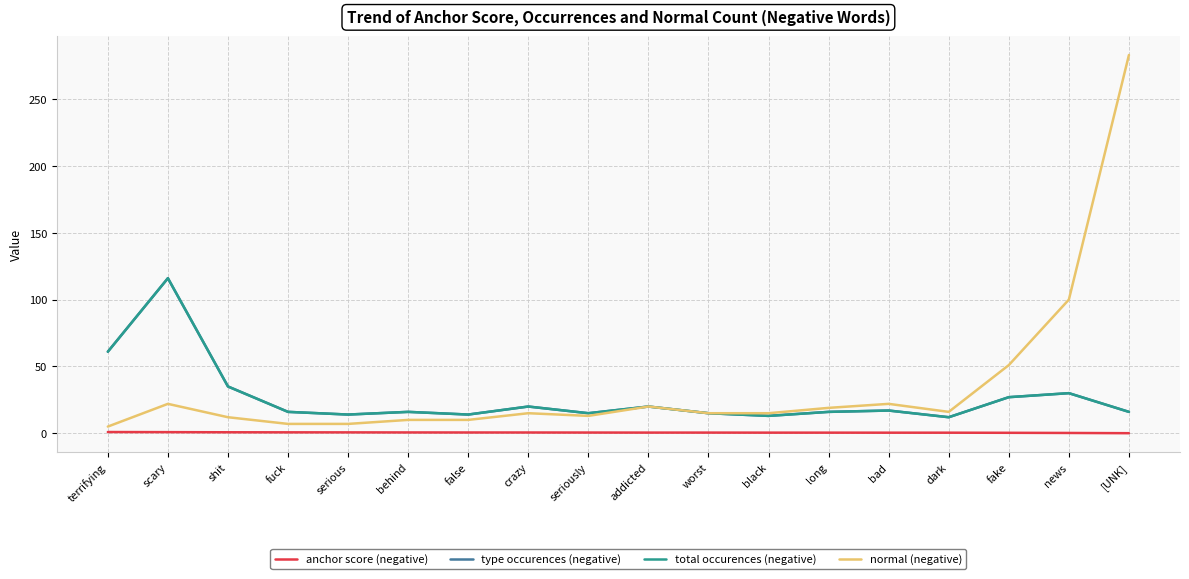

True or false: total occurences (negative) has a value of 38.6 at terrifying.

False